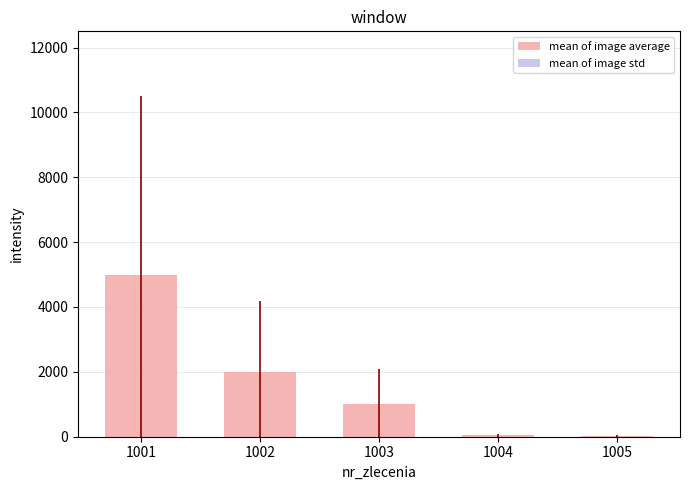

What is the maximum value shown in the chart?

5000